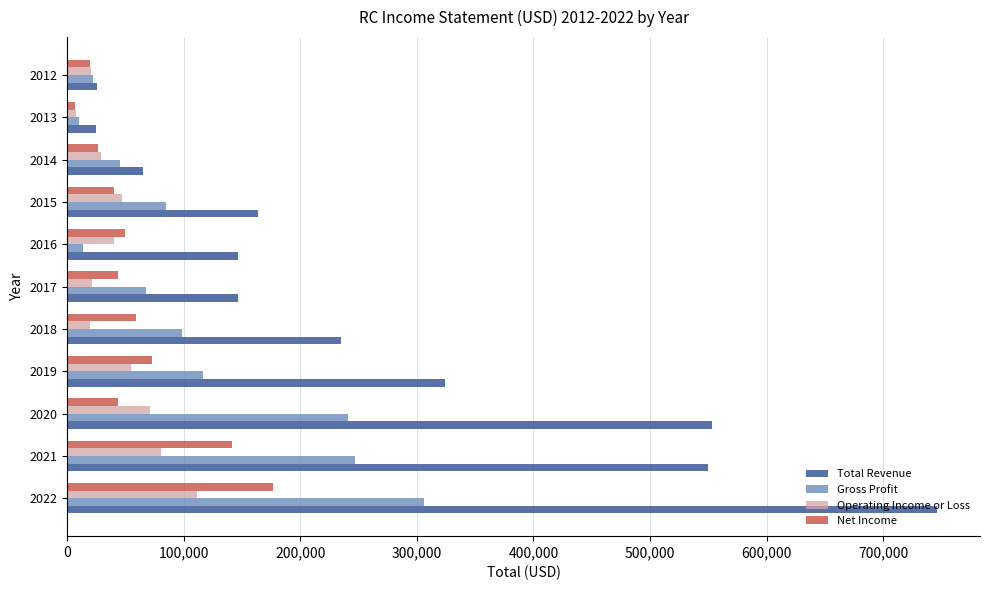

The value of Total Revenue at 2016 is 230773. True or false?

False